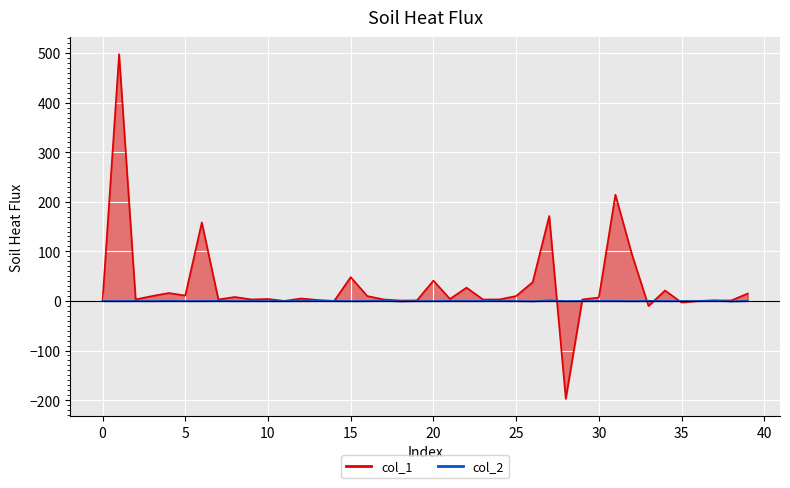

Reading left to right, what are all the values shown in this chart?

col_1: 0.0	497.7	3.0	9.9	16.0	10.9	158.4	3.0	8.0	3.0	4.0	0.1	5.0	2.0	0.0	48.0	9.9	3.0	0.9	1.1	40.9	4.0	26.9	2.9	3.2	9.9	37.9	171.4	-197.4	3.0	7.0	214.4	93.8	-10.1	21.1	-3.2	0.1	1.0	1.0	15.0
col_2: 0.0	-0.2	0.0	-0.2	0.4	-0.1	-0.1	0.3	-0.2	-0.0	-0.2	-0.1	0.1	0.3	0.3	-0.4	-0.1	0.8	-0.9	-0.2	-0.2	0.2	-0.0	0.1	0.2	-0.2	-0.7	1.1	-0.2	0.1	0.0	0.1	-0.5	0.3	-0.1	-0.0	-0.1	0.9	-0.9	0.1